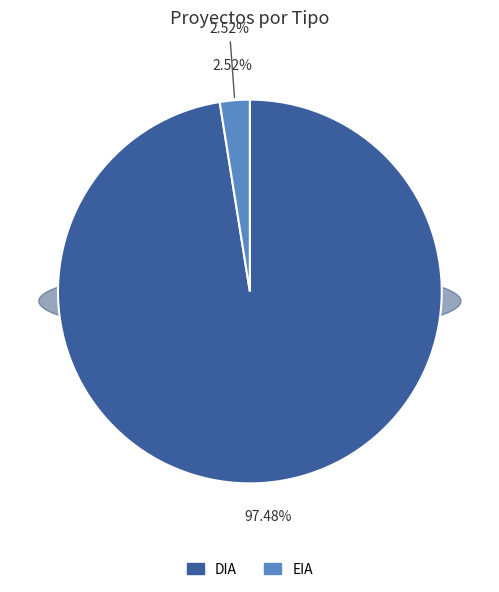

How many slices are in this pie chart?

2